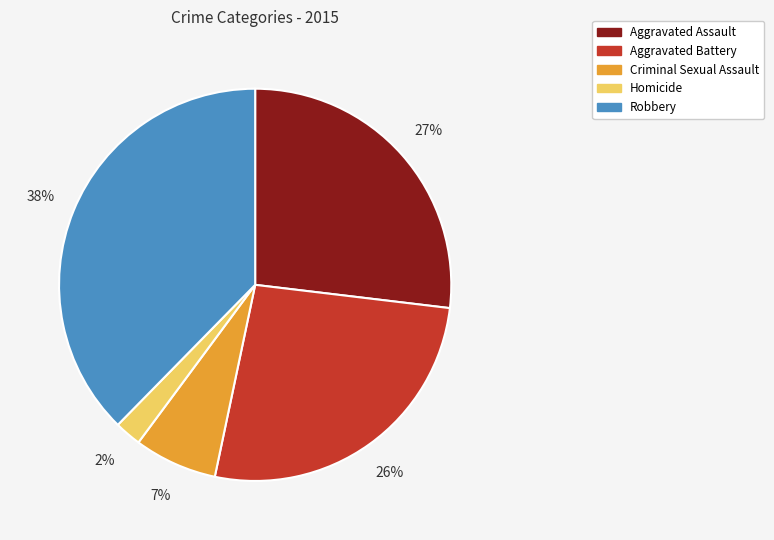

How many segments does this pie chart have?

5